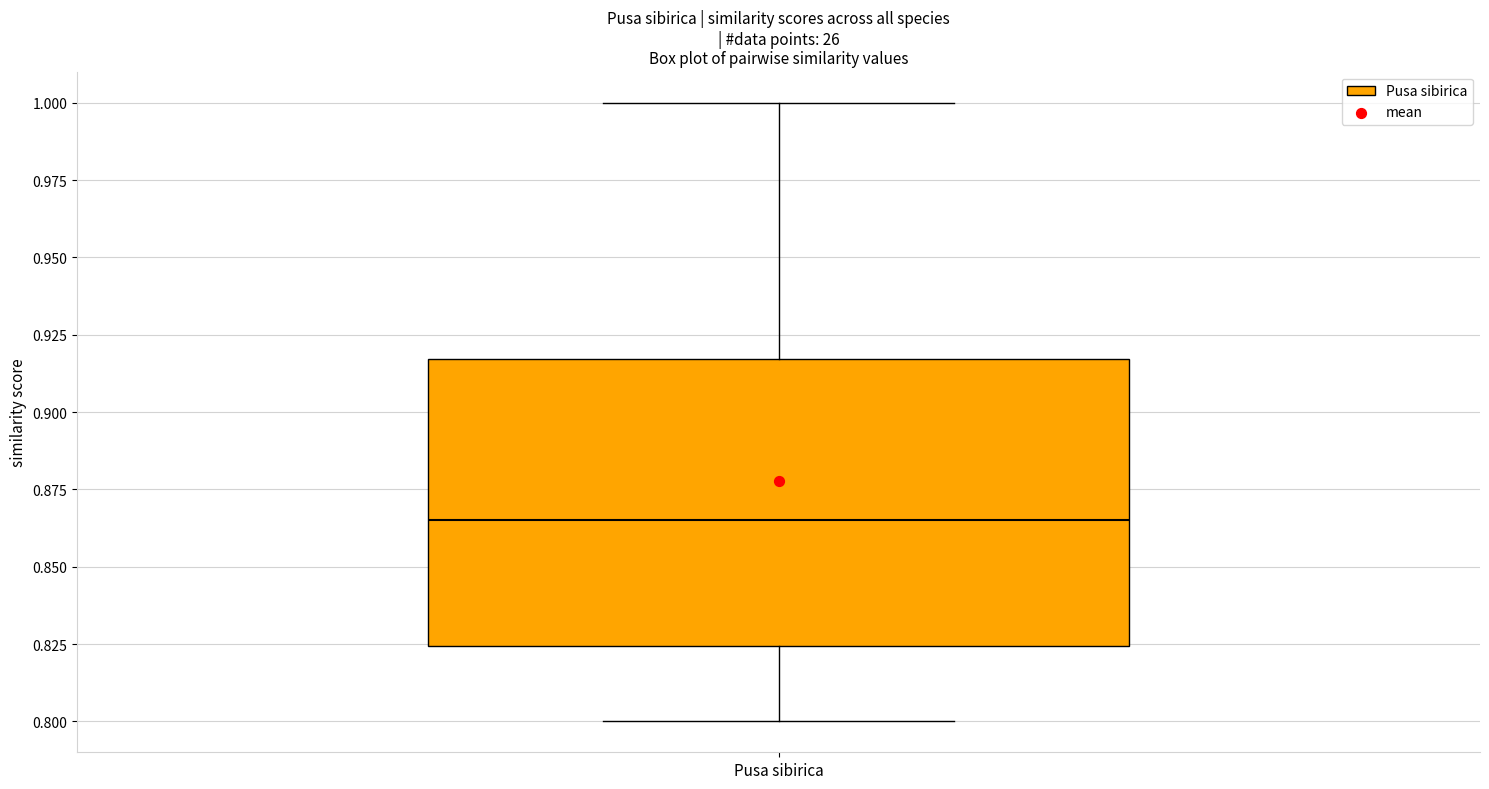

Read this box plot against the y-axis: the position of the median line, the range covered by the box, and the ends of both whiskers. The values are not printed on the chart, so give them approximately, as read against the axis.

median 0.865, box 0.825 to 0.915, whiskers 0.800 to 1.000